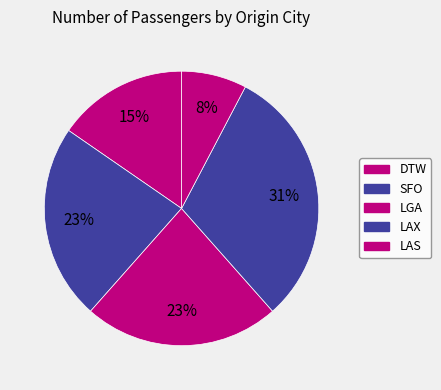

True or false: LGA accounts for 29% of the total.

False